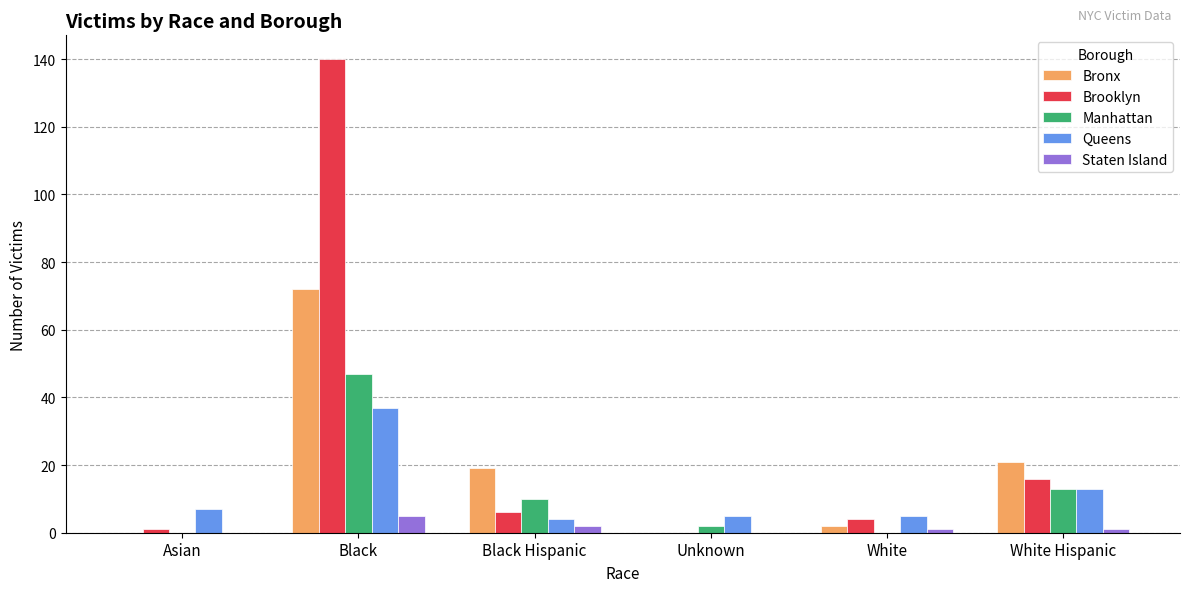

Reading right to left, what are all the values shown in this chart?

Bronx: 21	2	0	19	72	0
Brooklyn: 16	4	0	6	140	1
Manhattan: 13	0	2	10	47	0
Queens: 13	5	5	4	37	7
Staten Island: 1	1	0	2	5	0